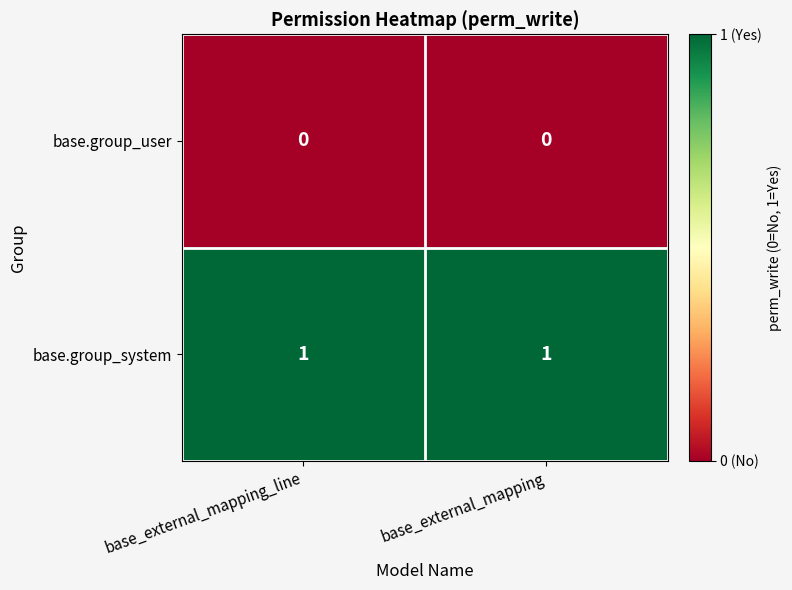

At how many categories does at least one series exceed 0?

2